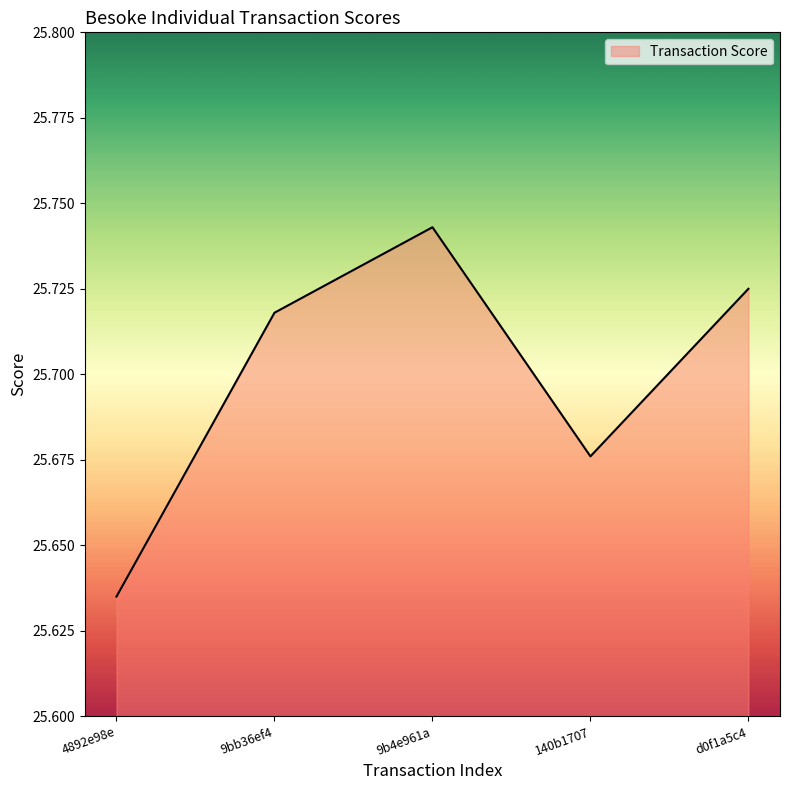

At which category does the chart reach its minimum across all series?

4892e98e